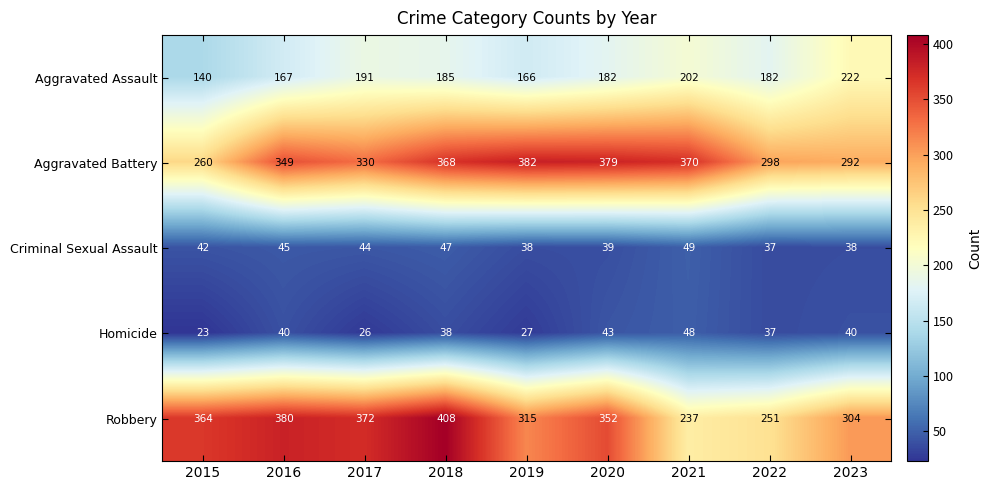

Which series changed the most between 2016 and 2020?

Aggravated Battery